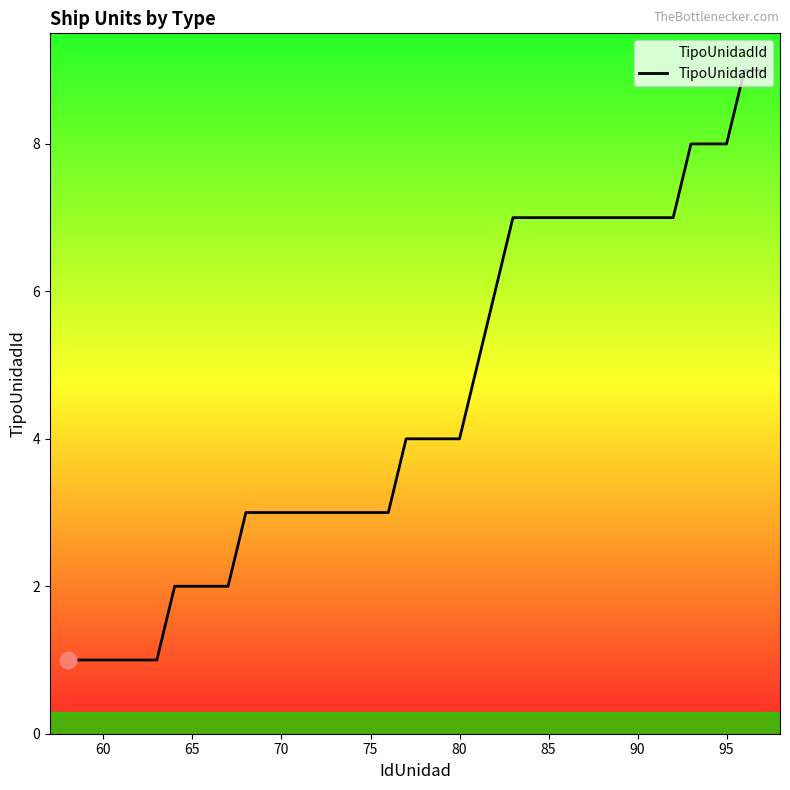

What is the maximum value shown in the chart?

9